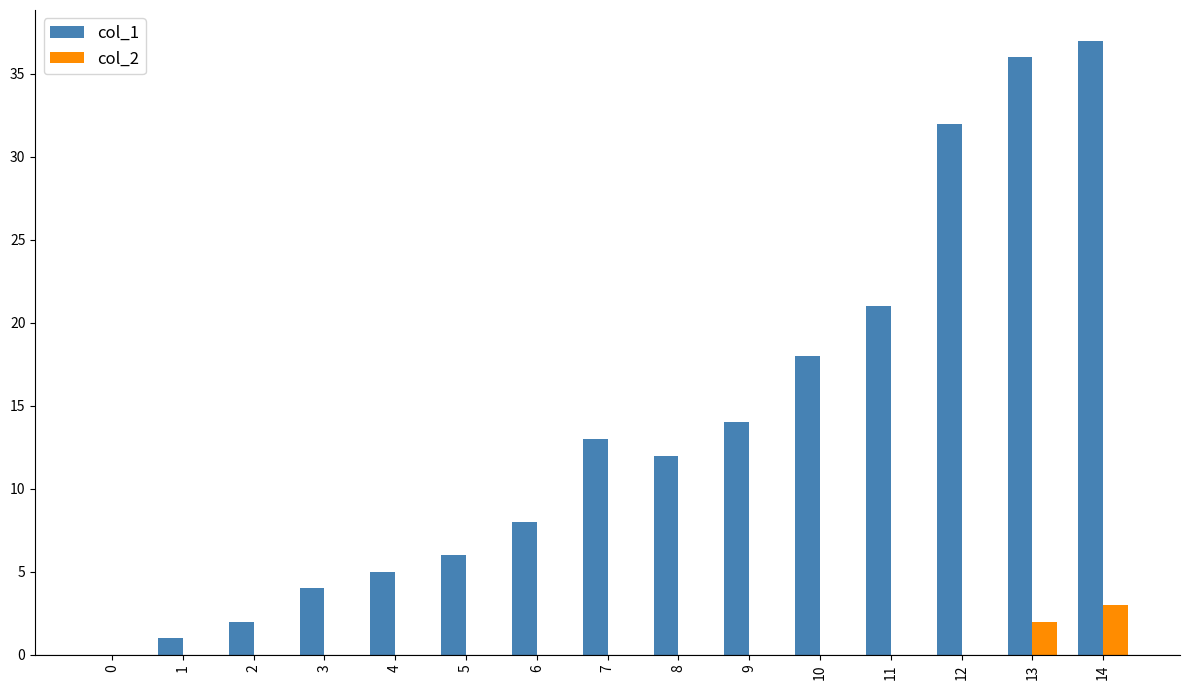

What is the average value of the col_1 series?

14